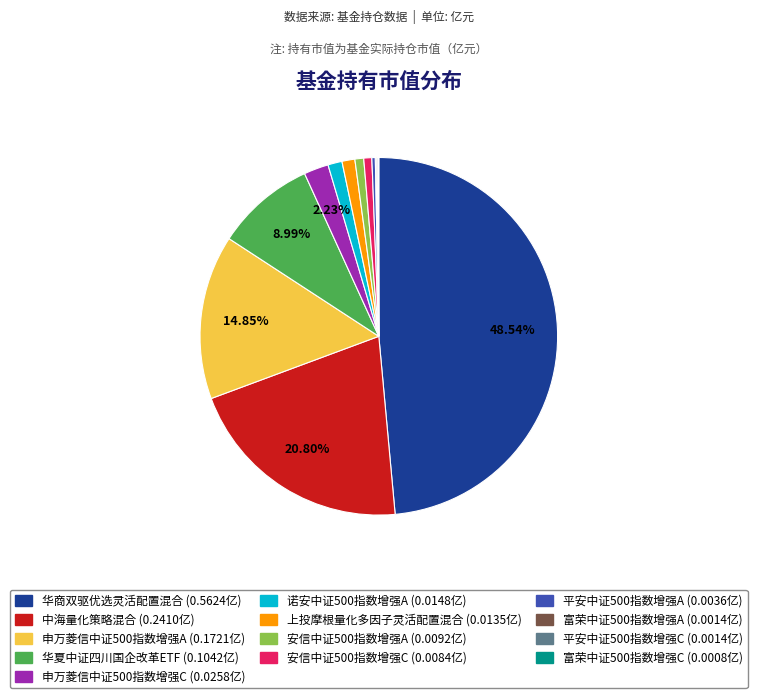

Which slice is the largest?

华商双驱优选灵活配置混合